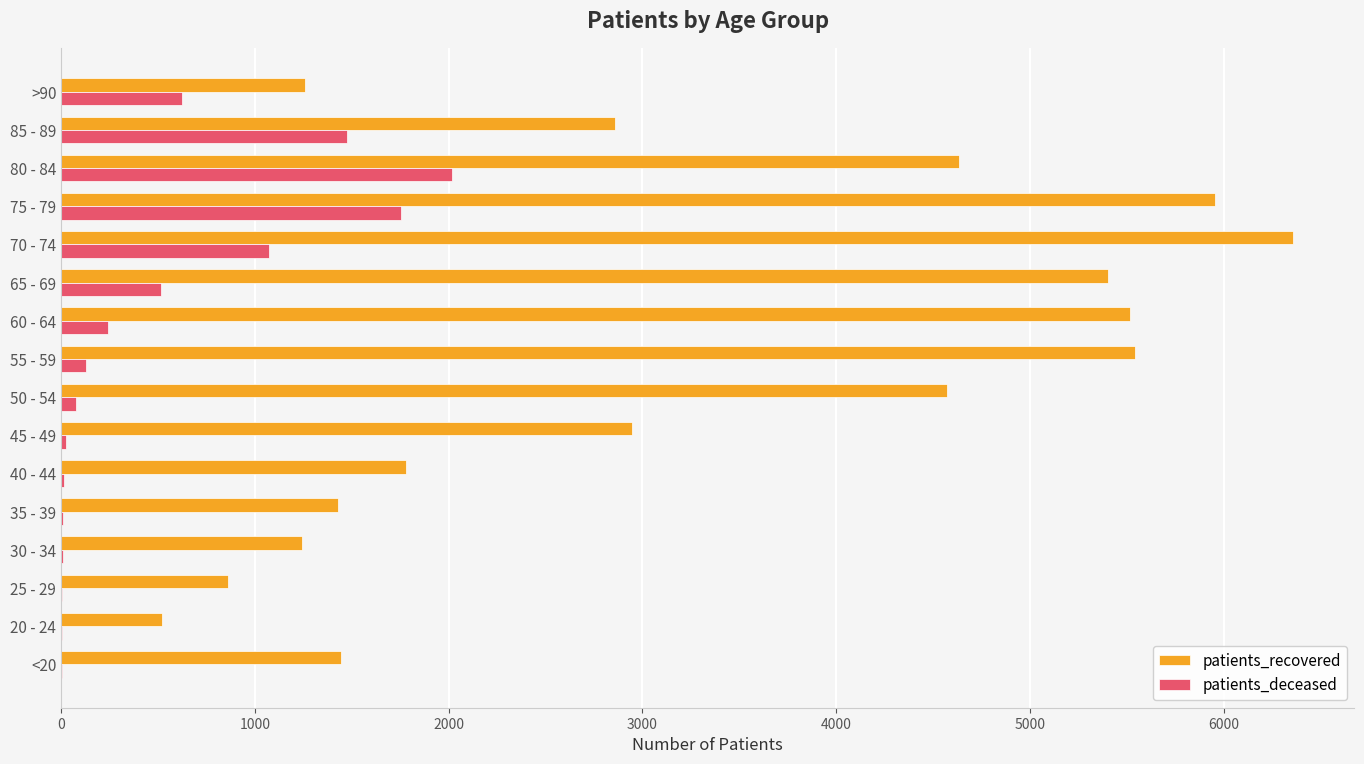

Which series changed the most between 35 - 39 and 65 - 69?

patients_recovered